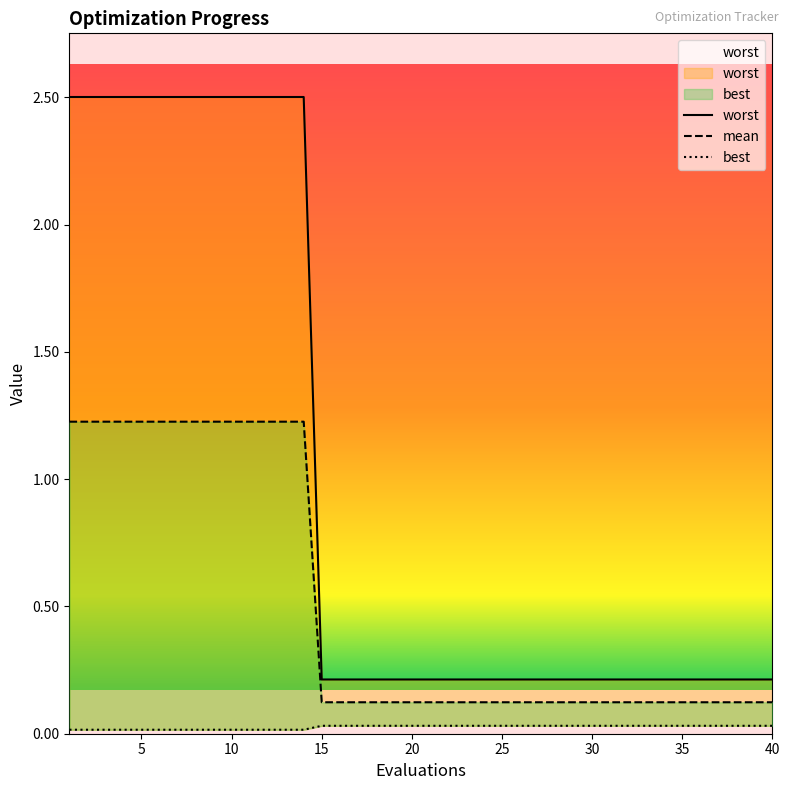

What is the value of the mean point at the 11th from the left?

1.2